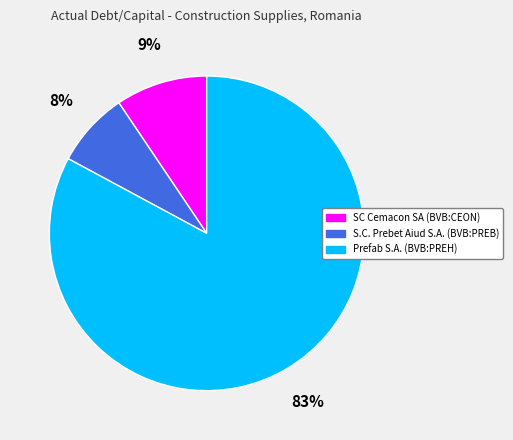

Is there a majority slice in this chart?

Yes